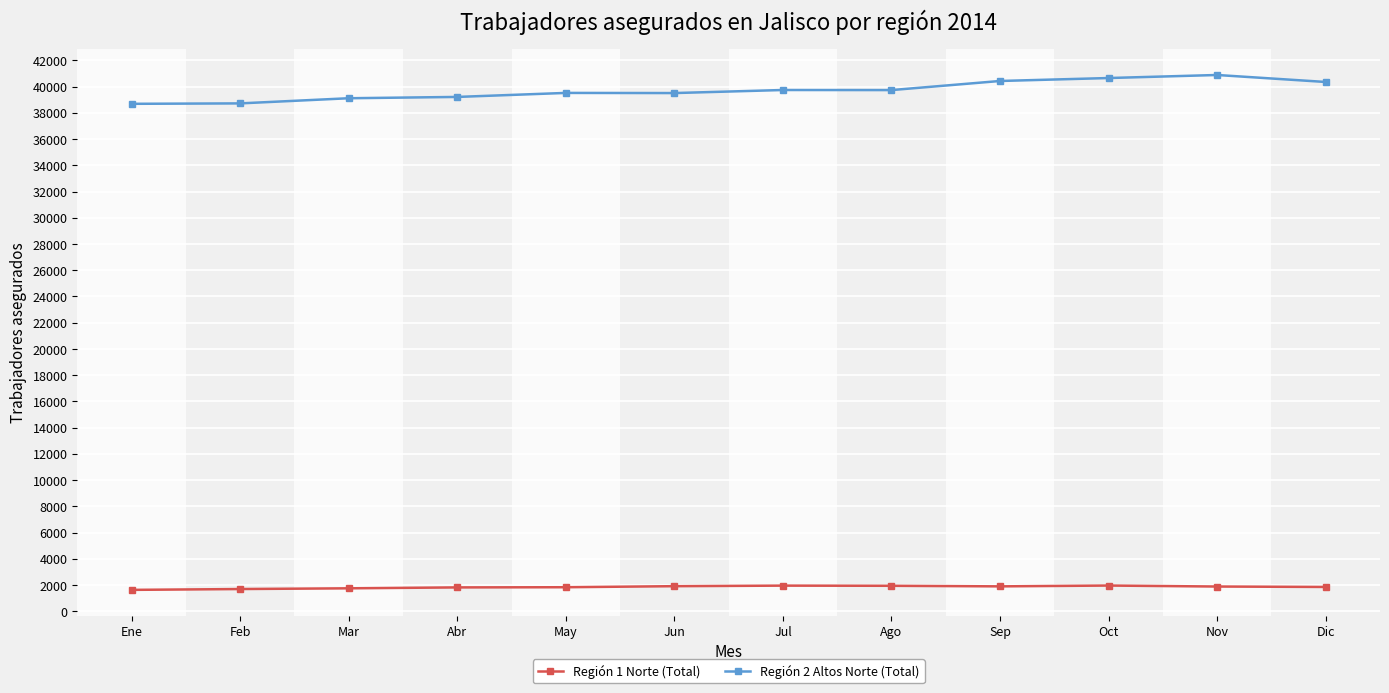

What is the difference between the maximum and second lowest values in the Región 1 Norte (Total) series?

266